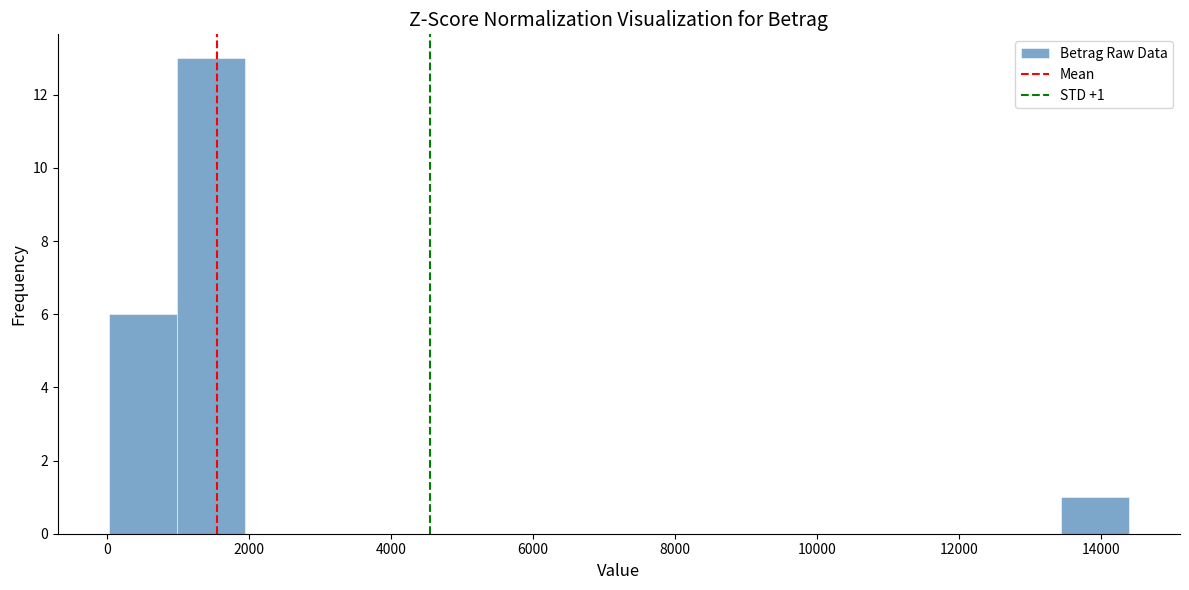

Which range on the x-axis has the tallest bar?

1000 to 2000